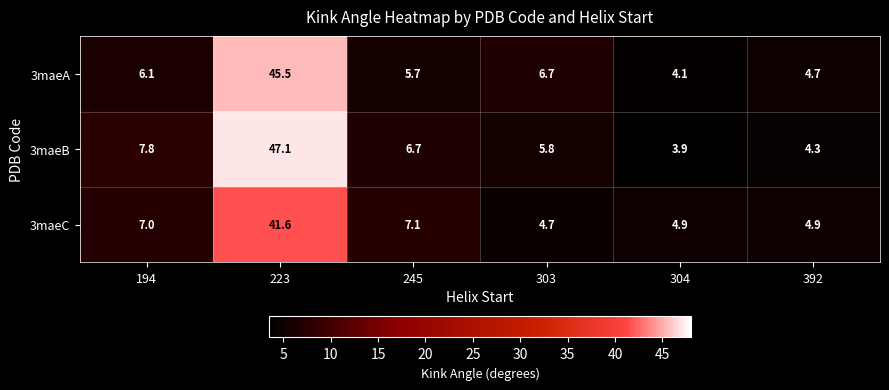

Reading right to left, extract all data points from this chart.

3maeA: 4.7	4.1	6.7	5.7	45.5	6.1
3maeB: 4.3	3.9	5.8	6.7	47.1	7.8
3maeC: 4.9	4.9	4.7	7.1	41.6	7.0